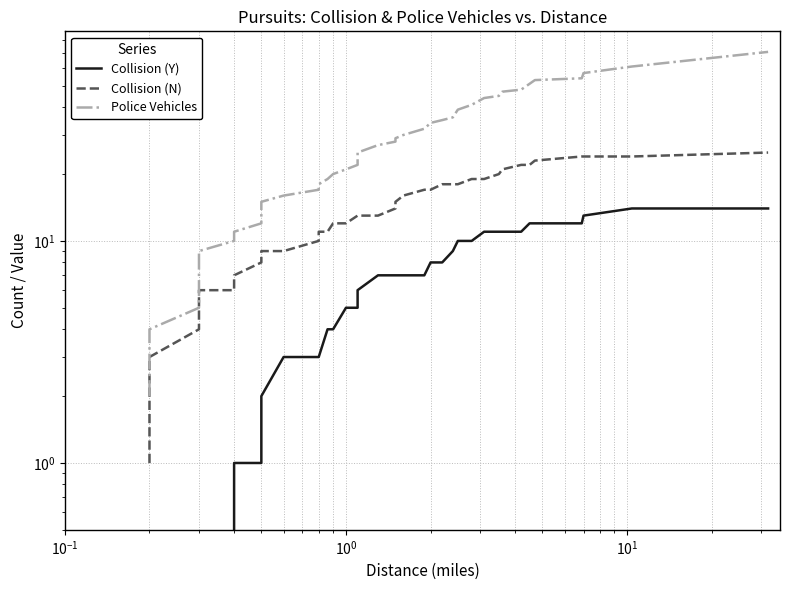

Is it true that Collision (N) equals 2 at 8?

False